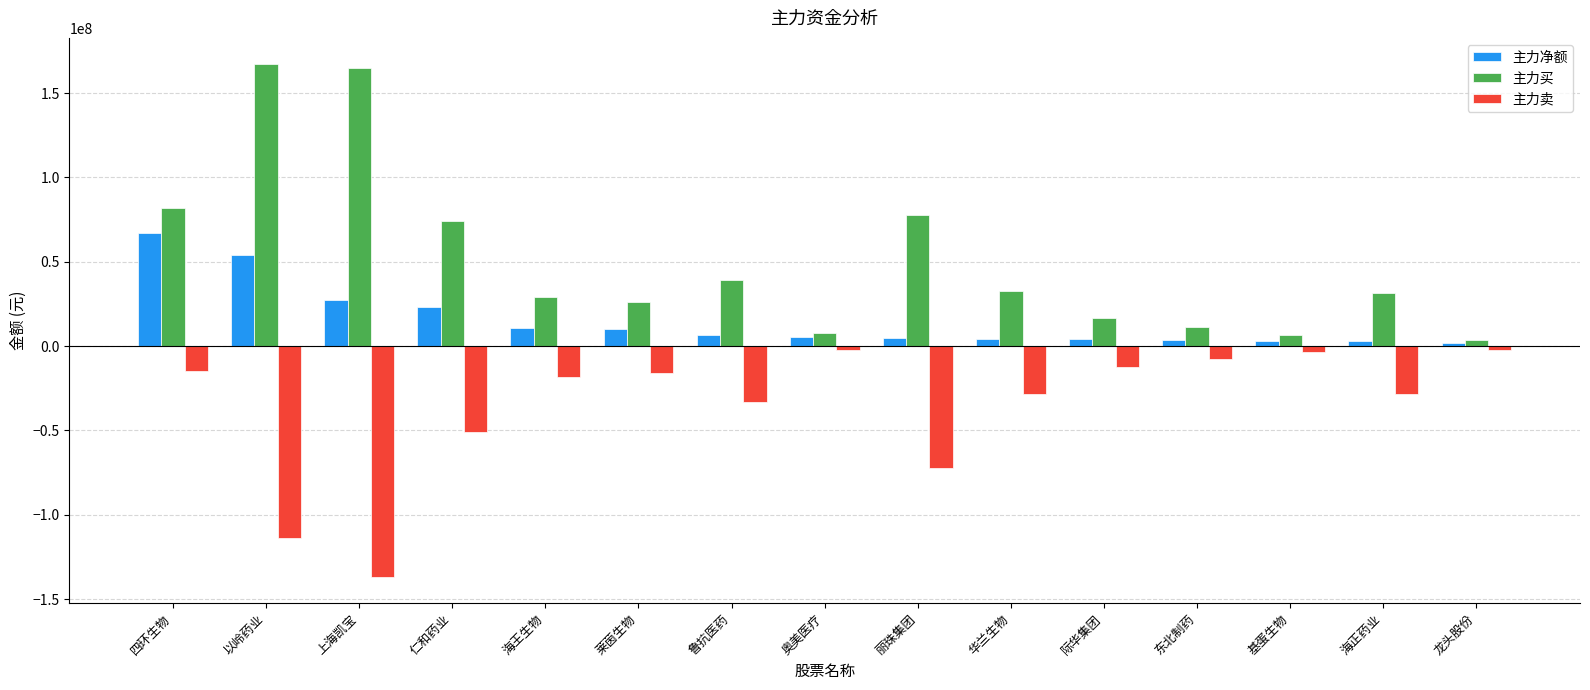

Where is 主力净额 nearest to the value 34424486?

上海凯宝